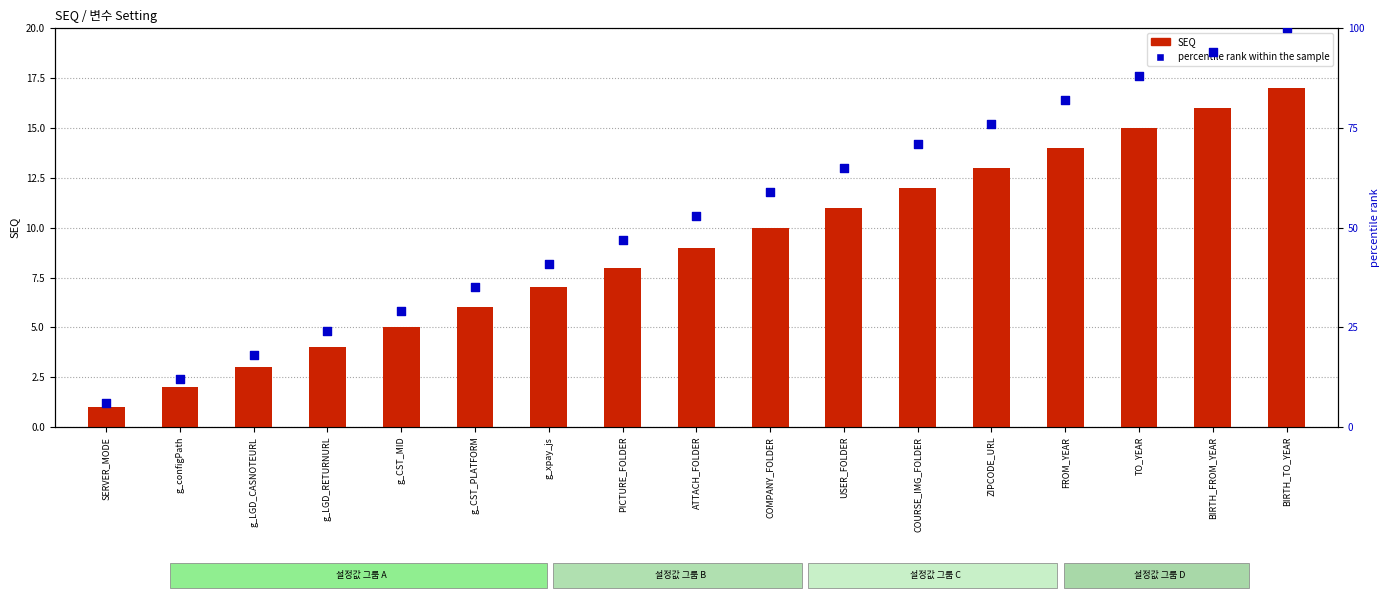

Which series has the largest total across all categories?

percentile rank within the sample